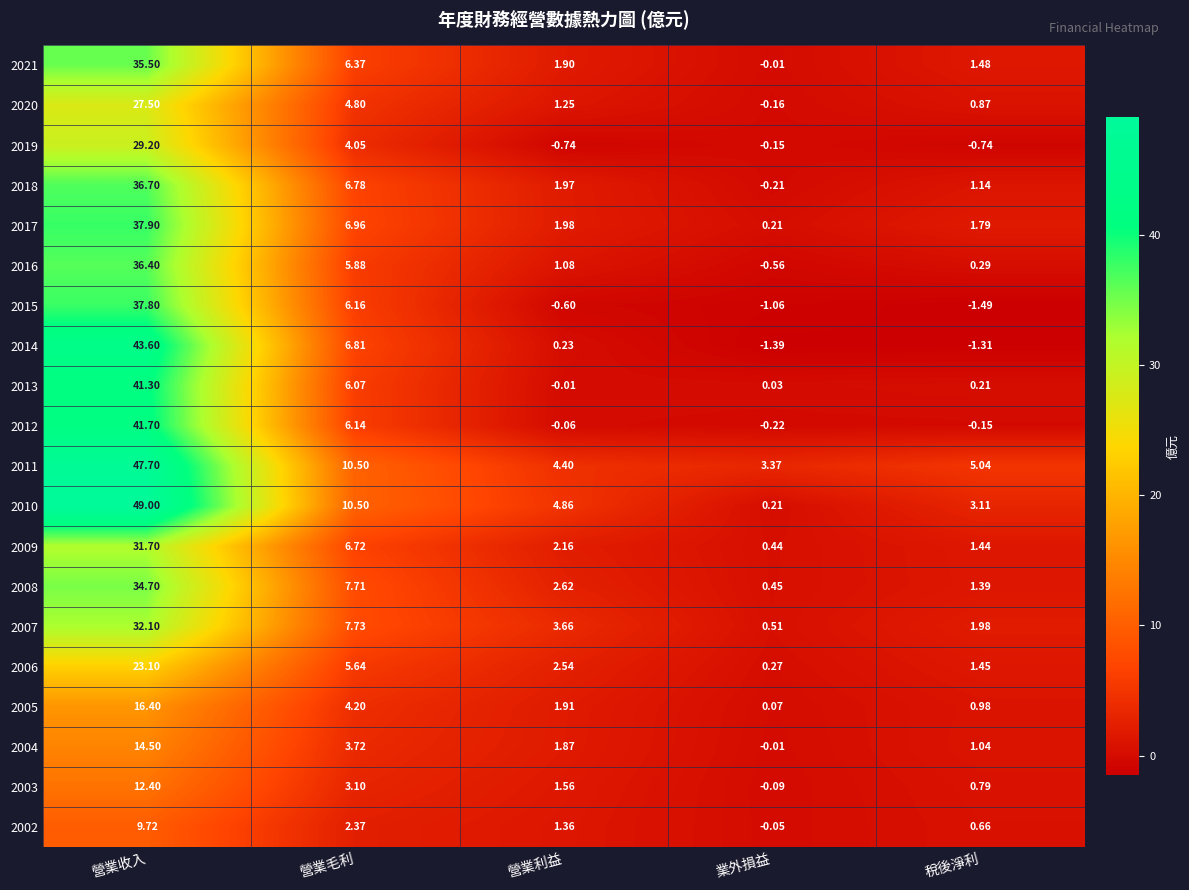

Count the number of data series in this chart.

20